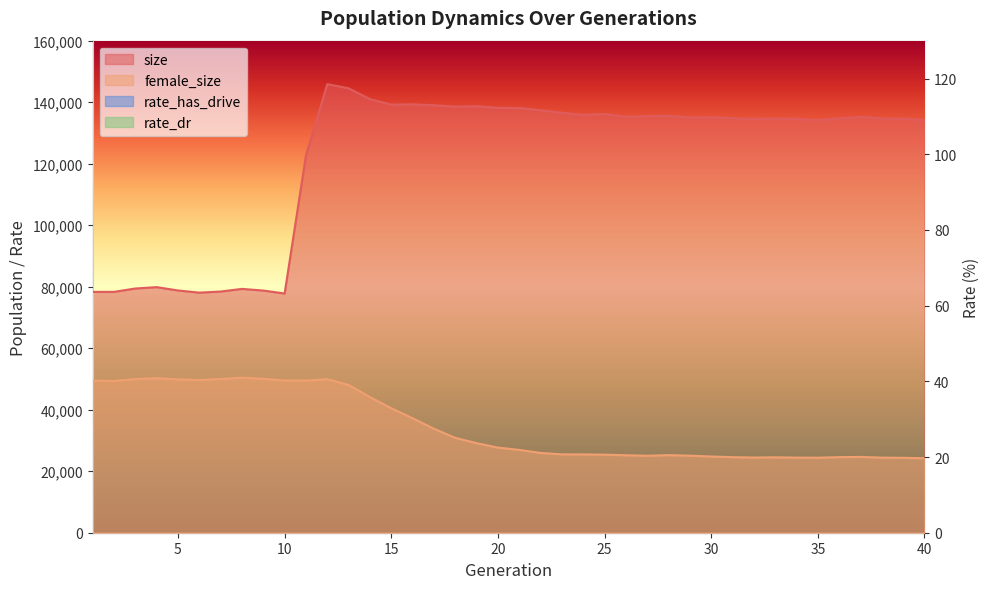

True or false: rate_has_drive and rate_dr cross at least once.

False